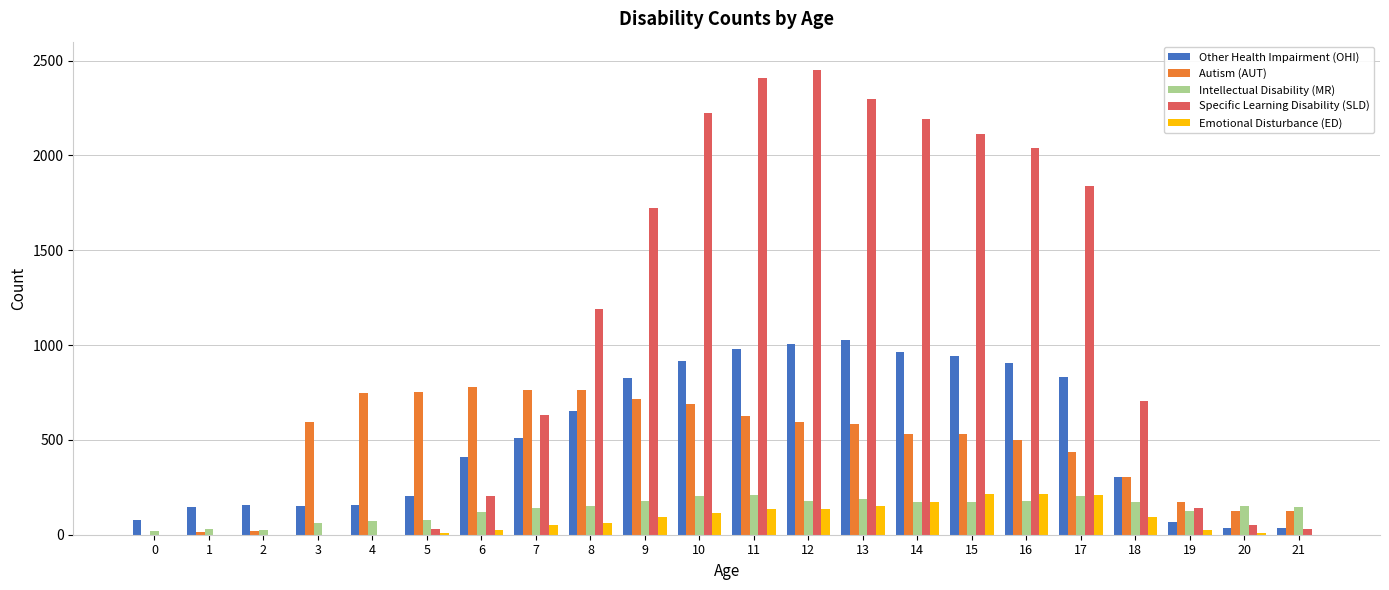

What is the sum of all Specific Learning Disability (SLD) values?

22276